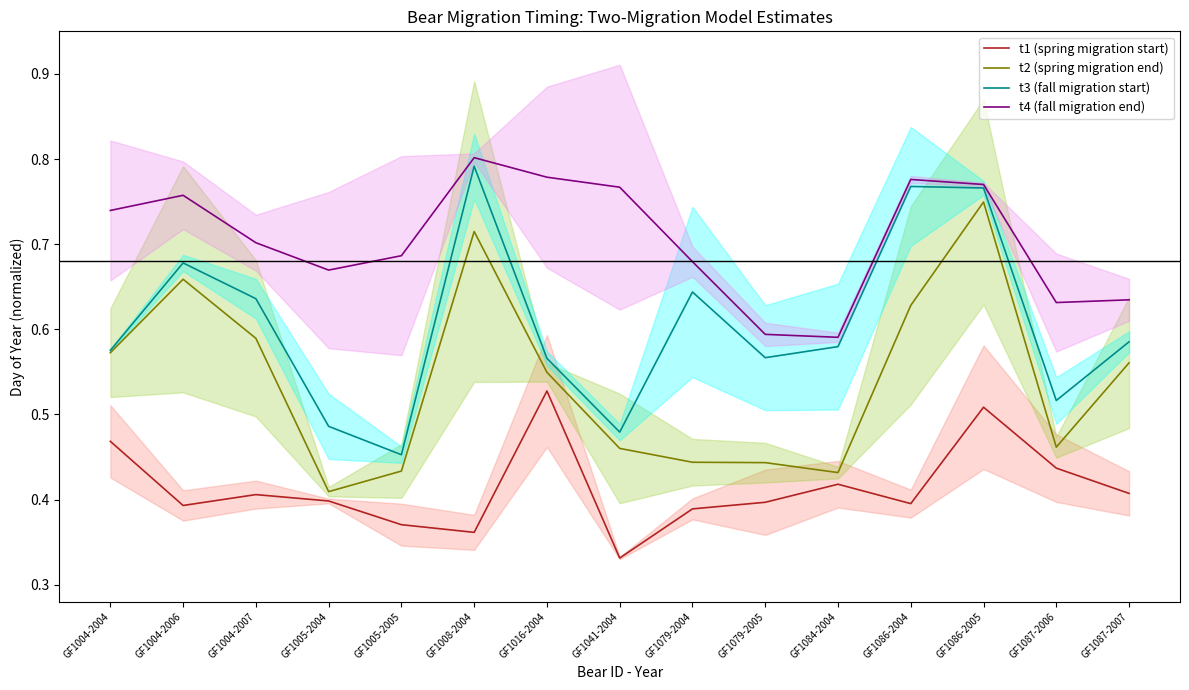

At GF1008-2004, list the series in order from largest to smallest.

t4 (fall migration end), t3 (fall migration start), t2 (spring migration end), t1 (spring migration start)